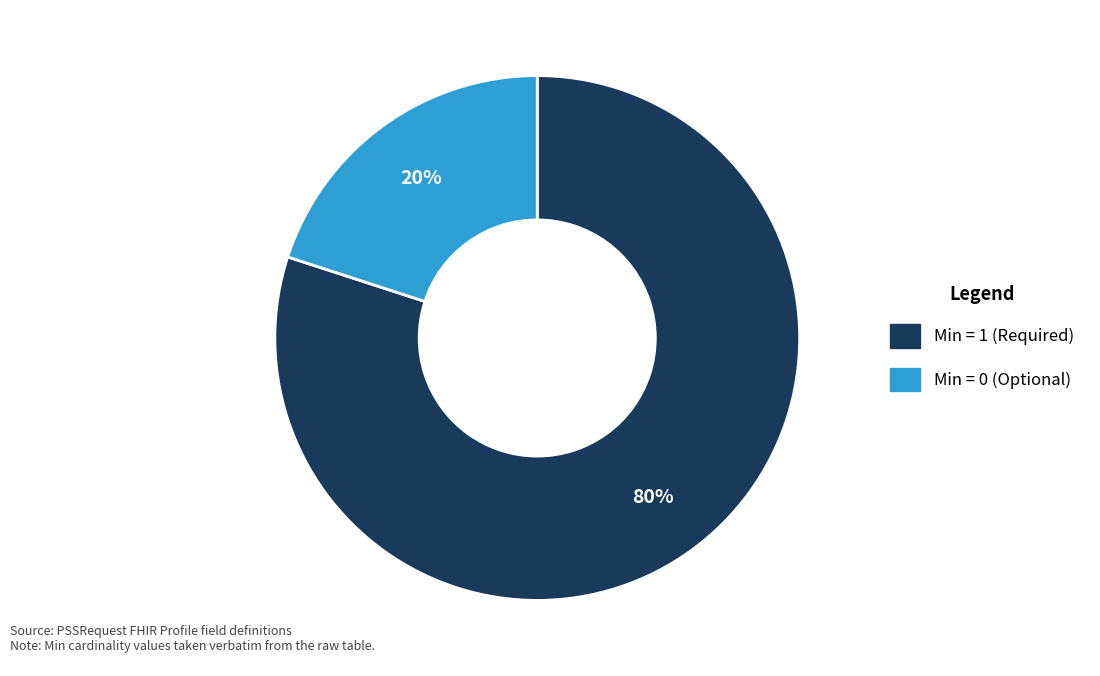

How many slices are in this pie chart?

2